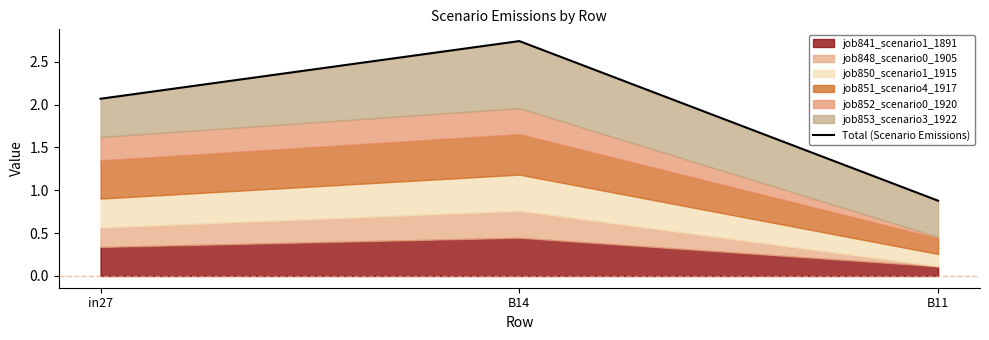

What is the label of the 2nd point from the right?

B14